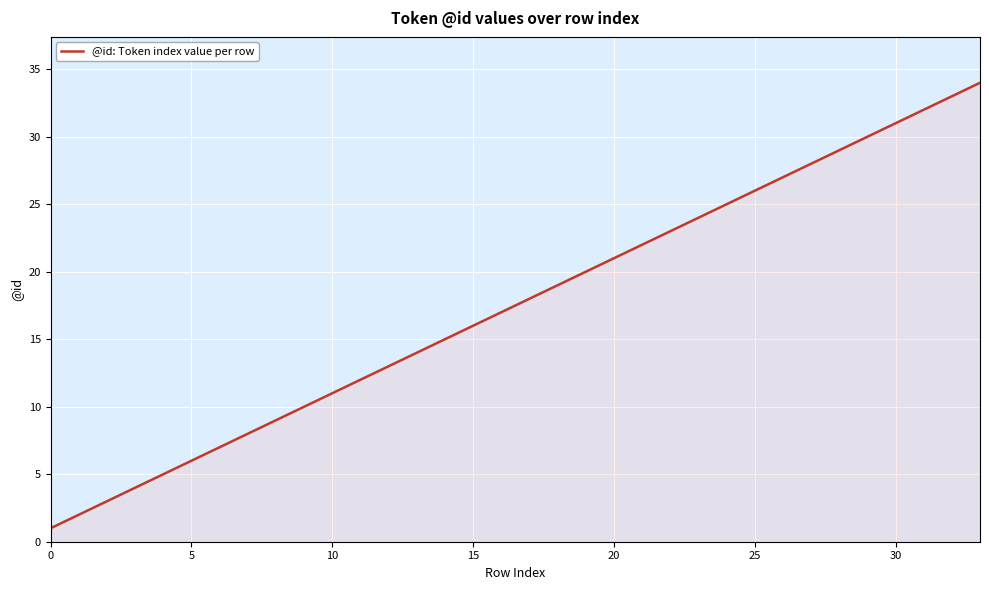

How many lines are shown in the chart?

1